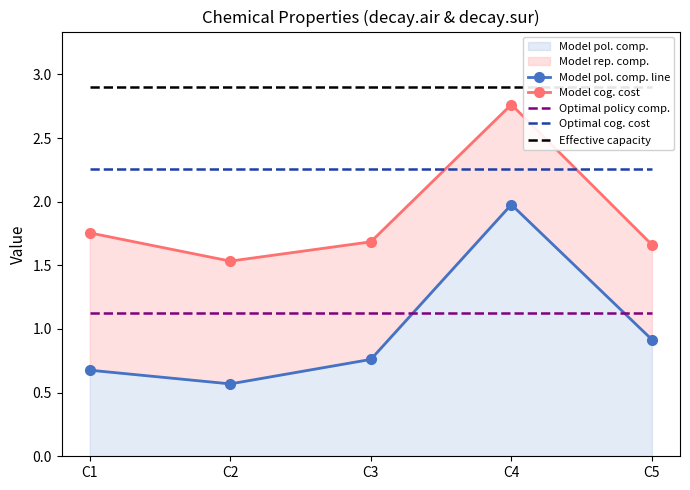

Reading left to right, what are all the values shown in this chart?

Model pol. comp. line: 0.7	0.6	0.8	2.0	0.9
Model cog. cost: 1.8	1.5	1.7	2.8	1.7
Optimal policy comp.: 1.1	1.1	1.1	1.1	1.1
Optimal cog. cost: 2.3	2.3	2.3	2.3	2.3
Effective capacity: 2.9	2.9	2.9	2.9	2.9